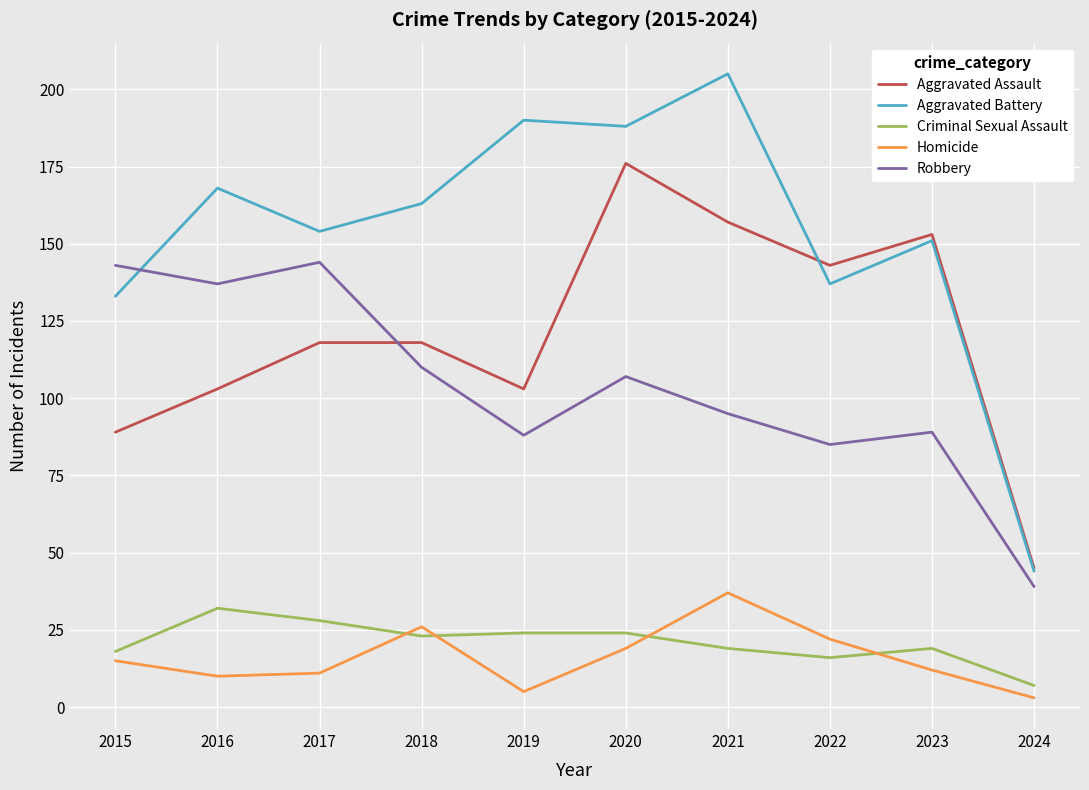

At which category does Aggravated Assault reach its first local valley?

2019